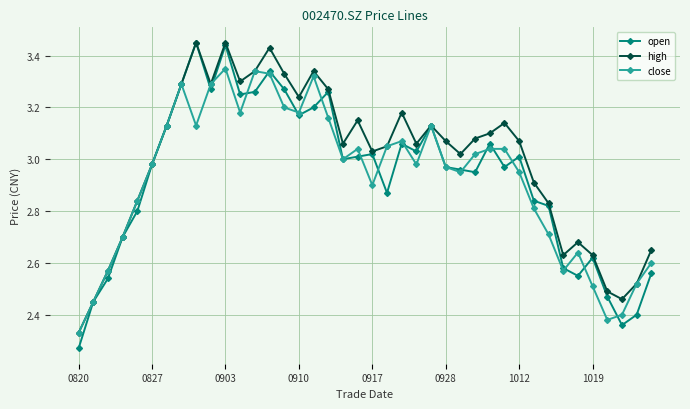

True or false: open has more than 0 interior local peaks.

True